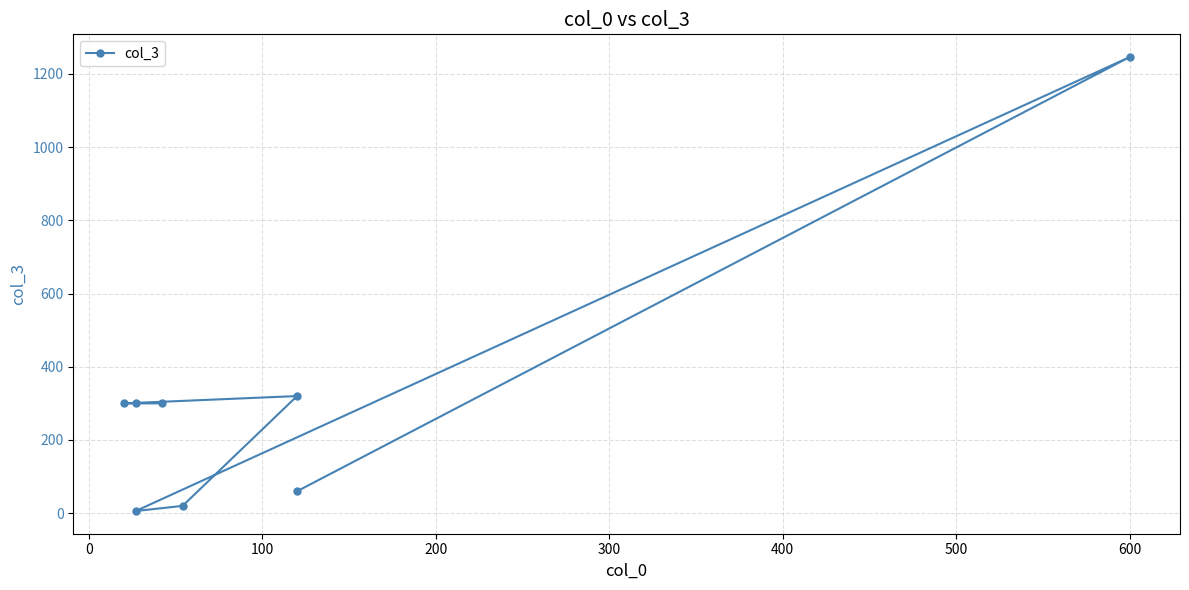

How many data points are above 300?

2